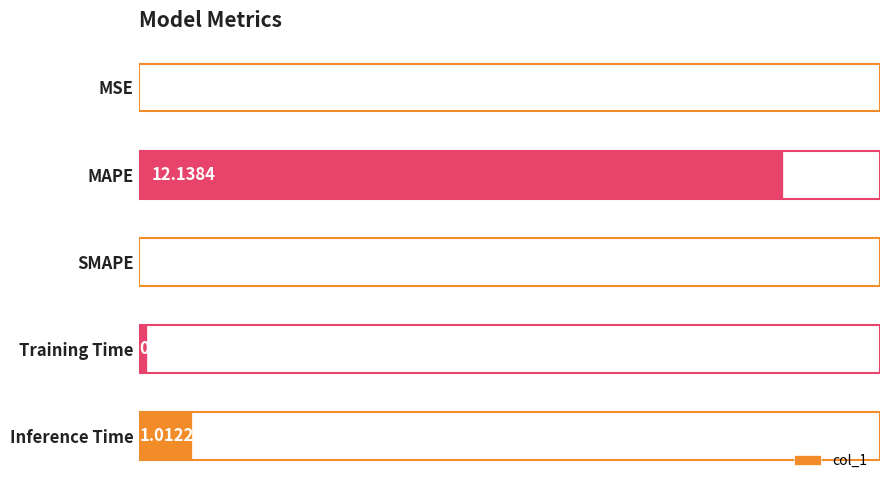

What is the change in value from MSE to Inference Time?

+1.0